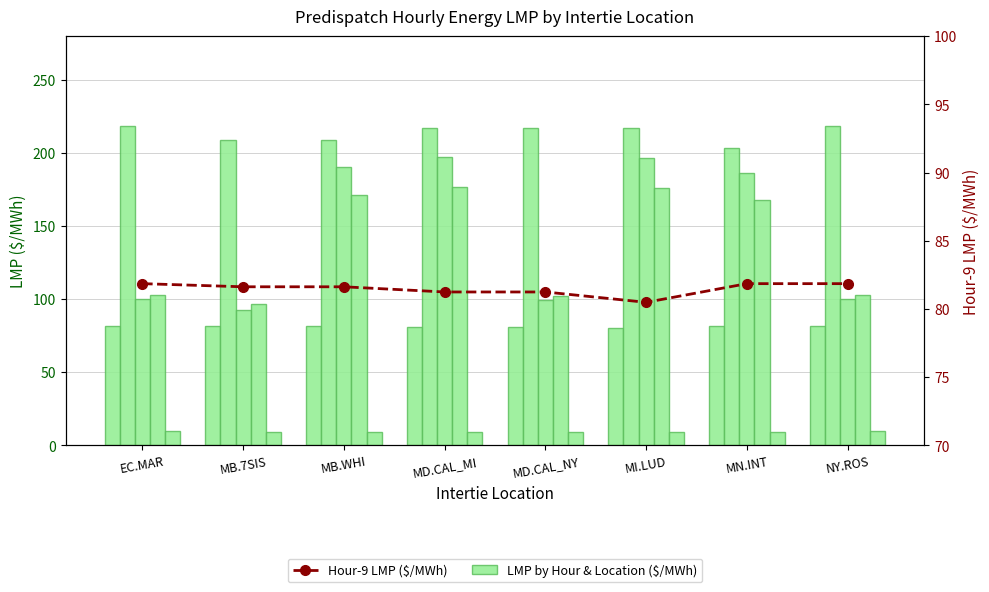

Which label corresponds to the smallest value in the chart?

MB.7SIS